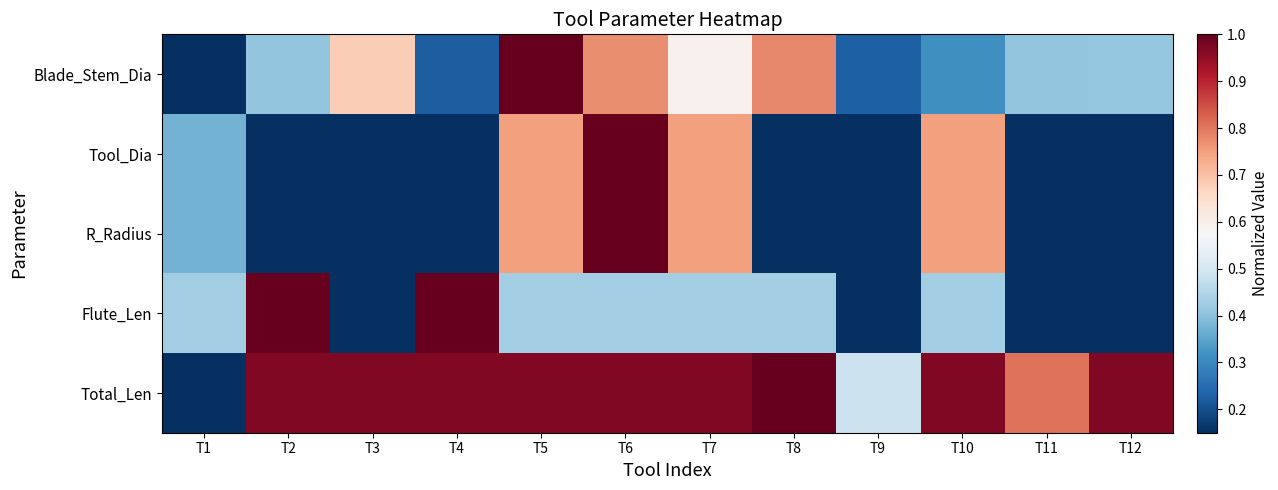

Reading right to left, transcribe all the data shown in this chart.

Blade_Stem_Dia: T12=0.4	T11=0.4	T10=0.3	T9=0.2	T8=0.8	T7=0.6	T6=0.8	T5=1.0	T4=0.2	T3=0.7	T2=0.4	T1=0.0
Tool_Dia: T12=0.0	T11=0.0	T10=0.8	T9=0.0	T8=0.0	T7=0.8	T6=1.0	T5=0.8	T4=0.0	T3=0.0	T2=0.0	T1=0.4
R_Radius: T12=0.0	T11=0.0	T10=0.8	T9=0.0	T8=0.0	T7=0.8	T6=1.0	T5=0.8	T4=0.0	T3=0.0	T2=0.0	T1=0.4
Flute_Len: T12=0.0	T11=0.0	T10=0.4	T9=0.0	T8=0.4	T7=0.4	T6=0.4	T5=0.4	T4=1.0	T3=0.0	T2=1.0	T1=0.4
Total_Len: T12=1.0	T11=0.8	T10=1.0	T9=0.5	T8=1.0	T7=1.0	T6=1.0	T5=1.0	T4=1.0	T3=1.0	T2=1.0	T1=0.0